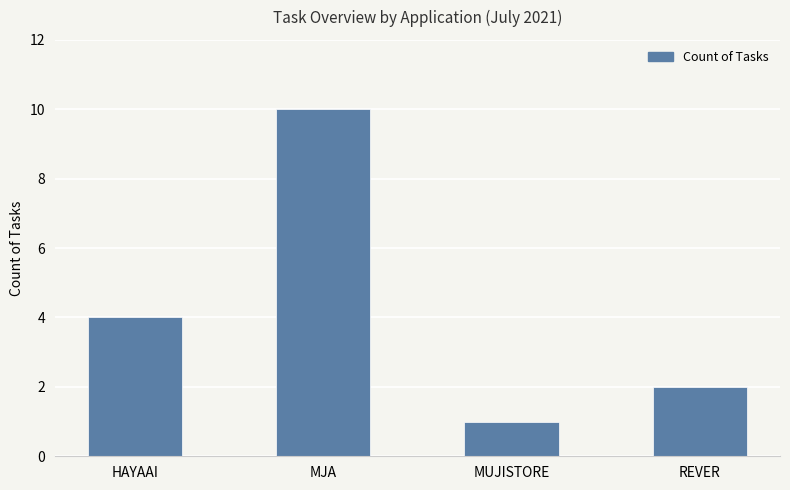

The value at REVER is 2. True or false?

True